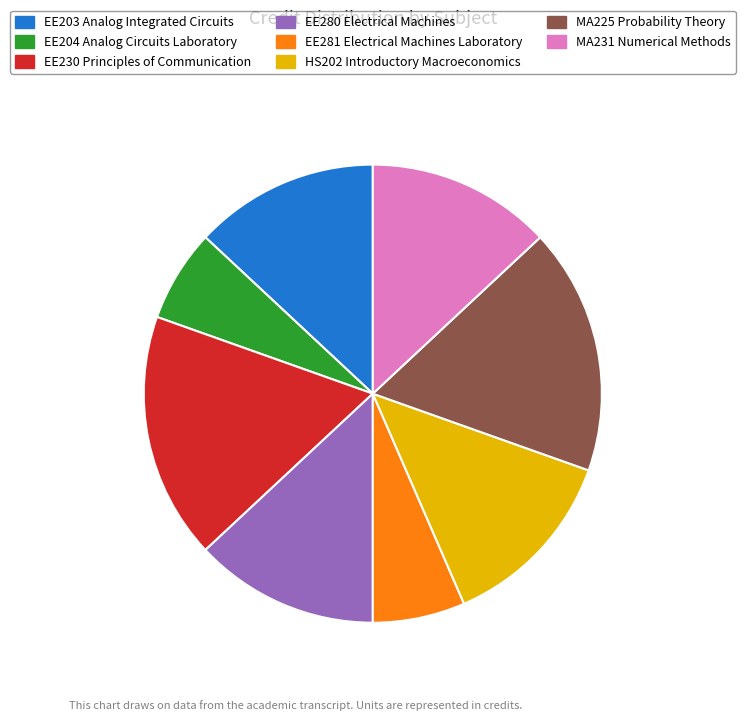

Combined, do EE204 Analog Circuits Laboratory and EE203 Analog Integrated Circuits account for over 50%?

No